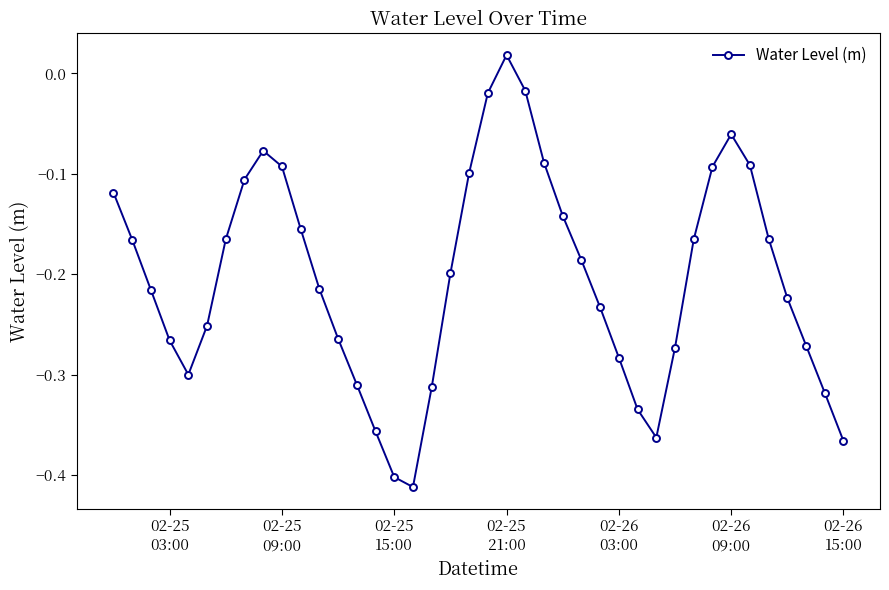

True or false: there are more than 2 points higher than both neighbors.

True